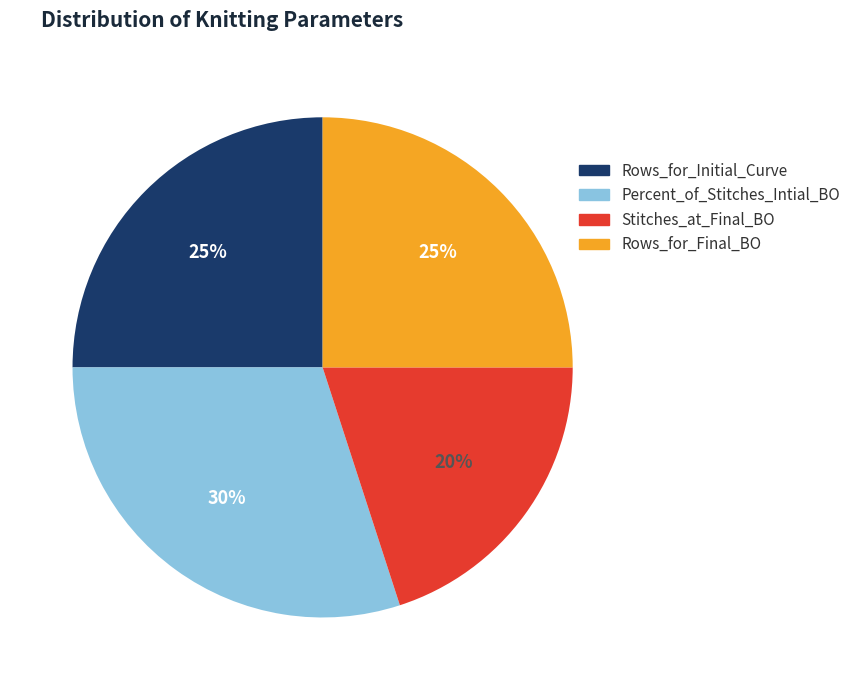

True or false: Percent_of_Stitches_Intial_BO accounts for 45% of the total.

False